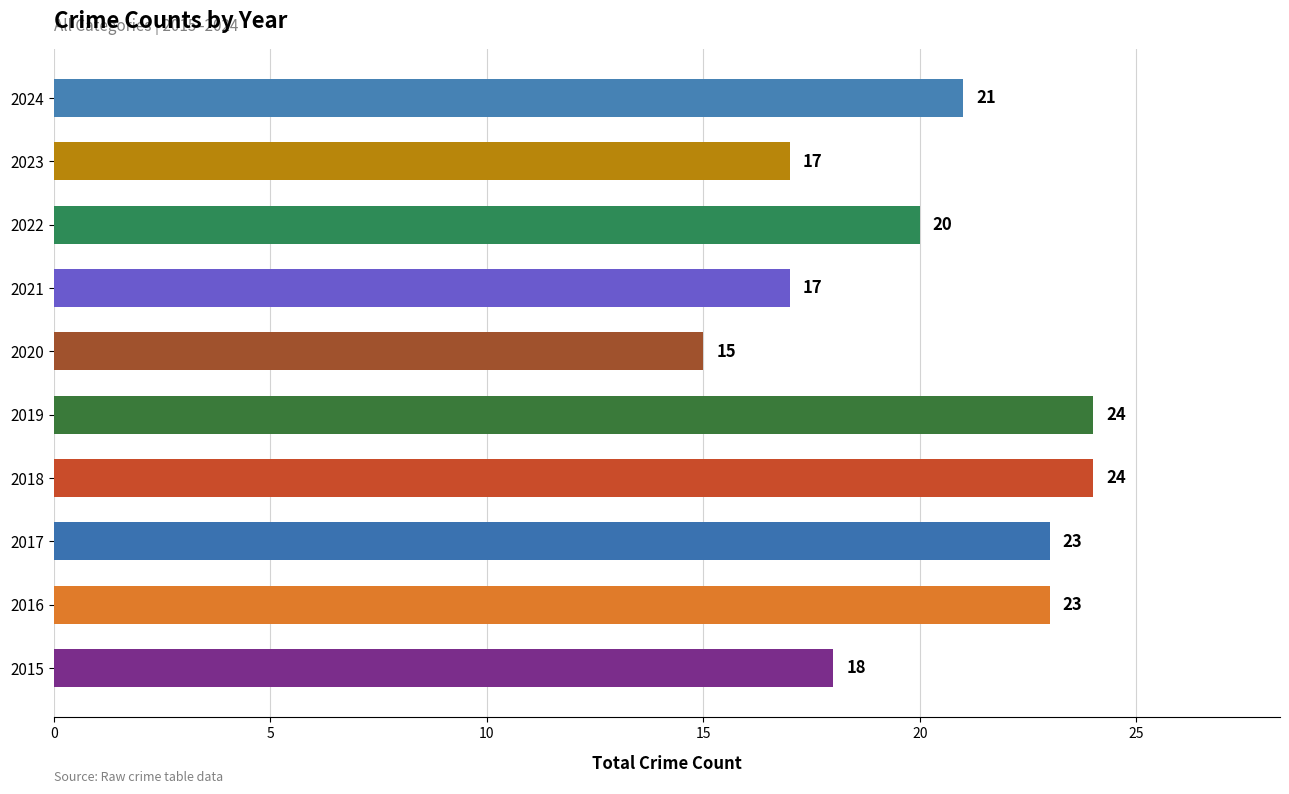

What is the greatest value displayed?

24